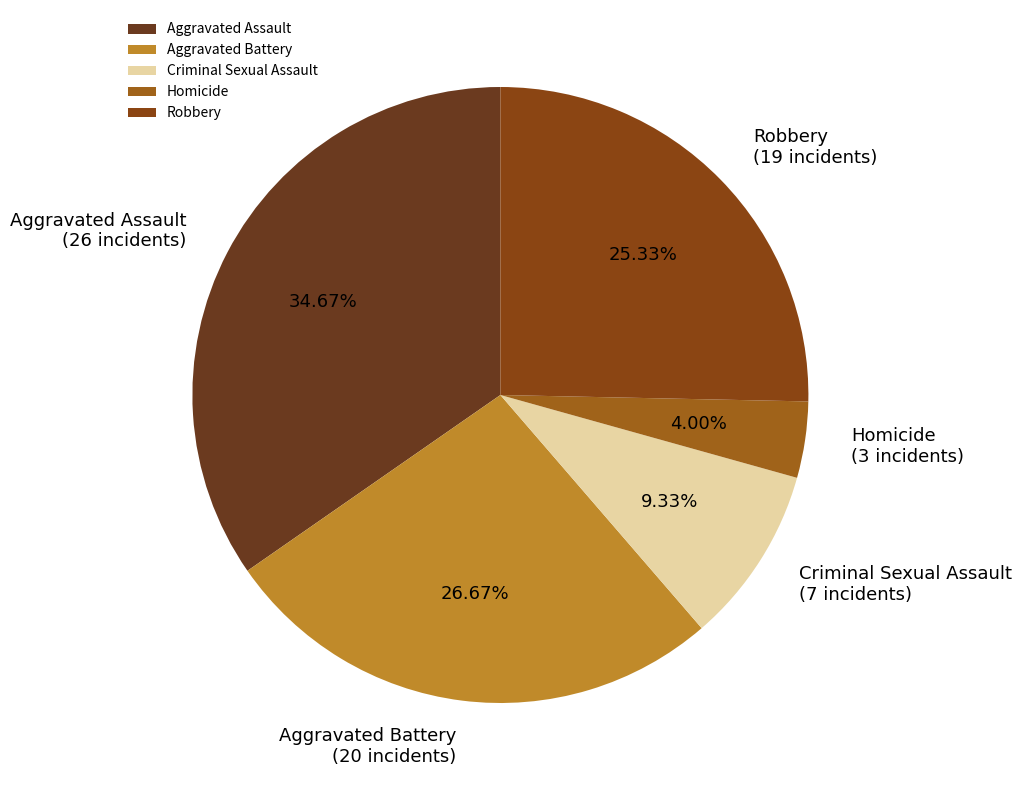

To the nearest percent, what portion does Aggravated Assault represent?

35%